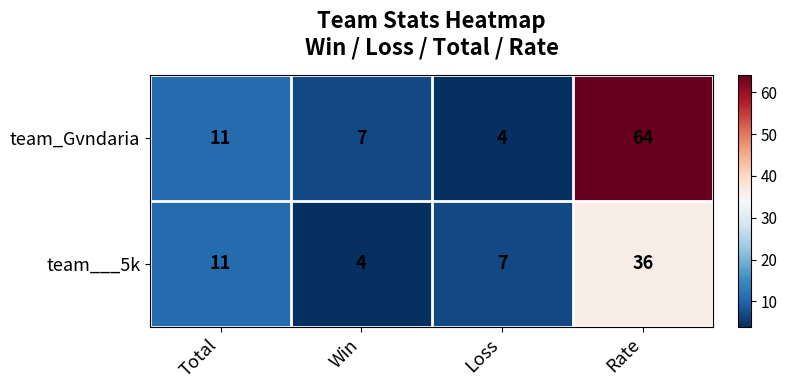

Reading left to right, extract all data points from this chart.

team_Gvndaria: Total=11	Win=7	Loss=4	Rate=64
team___5k: Total=11	Win=4	Loss=7	Rate=36